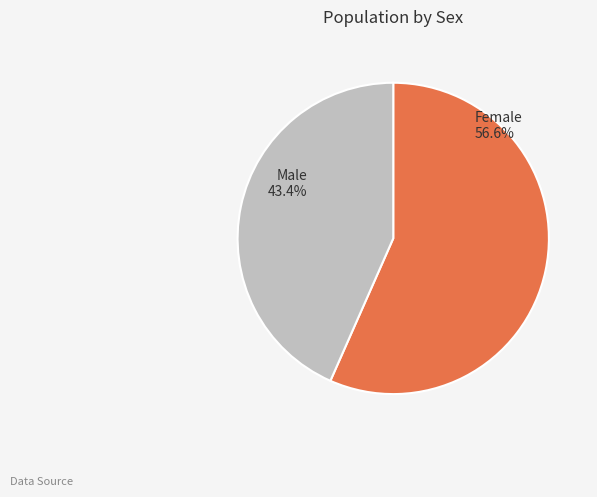

Which category has the smallest portion of the pie?

Male